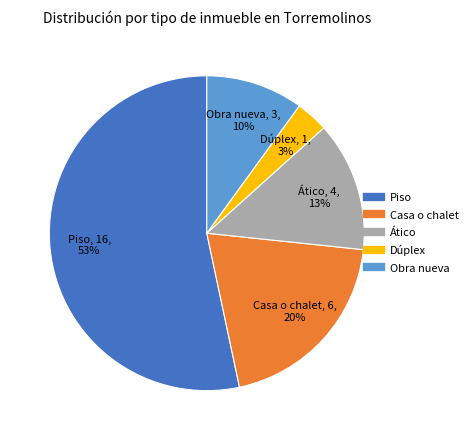

Is there a majority slice in this chart?

Yes